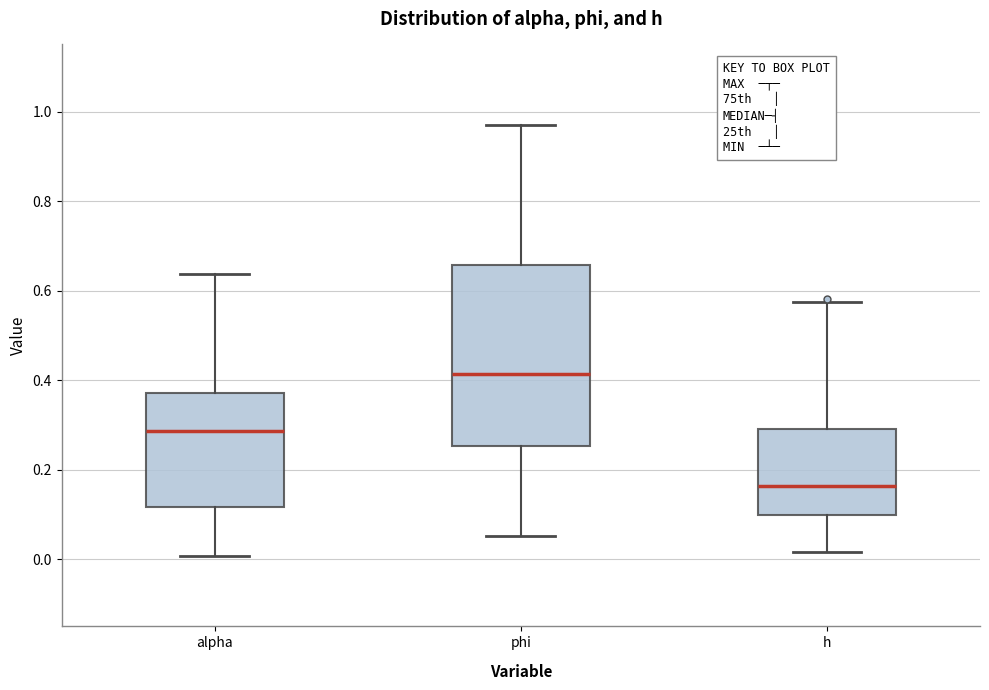

Where does the lower whisker of the box for h end on the y-axis? The values are not printed on the chart, so give them approximately, as read against the axis.

0.02